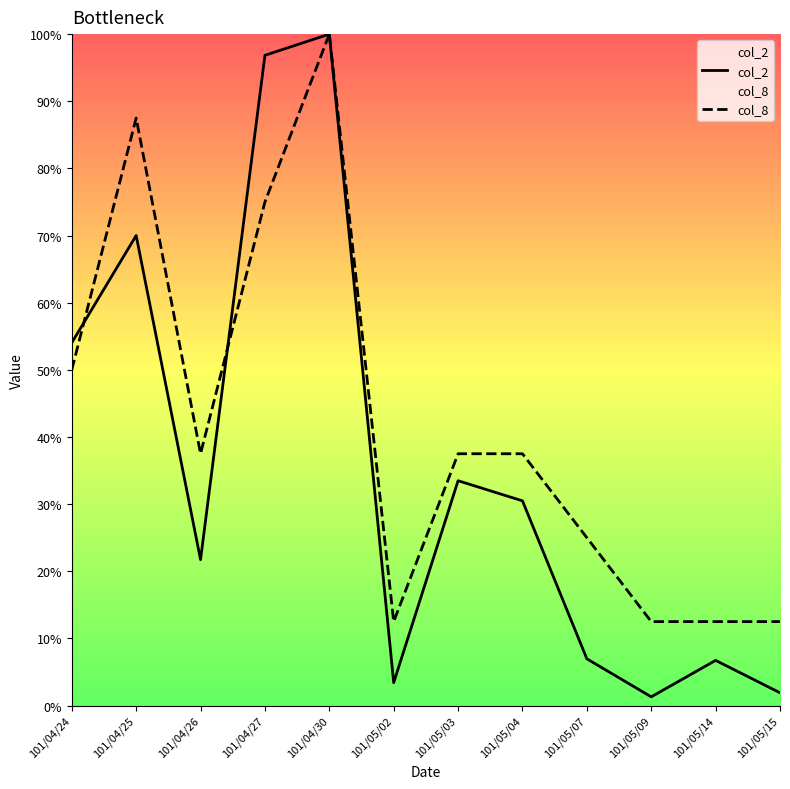

What is the difference between the col_2 values at 101/05/14 and 101/05/09?

0.1